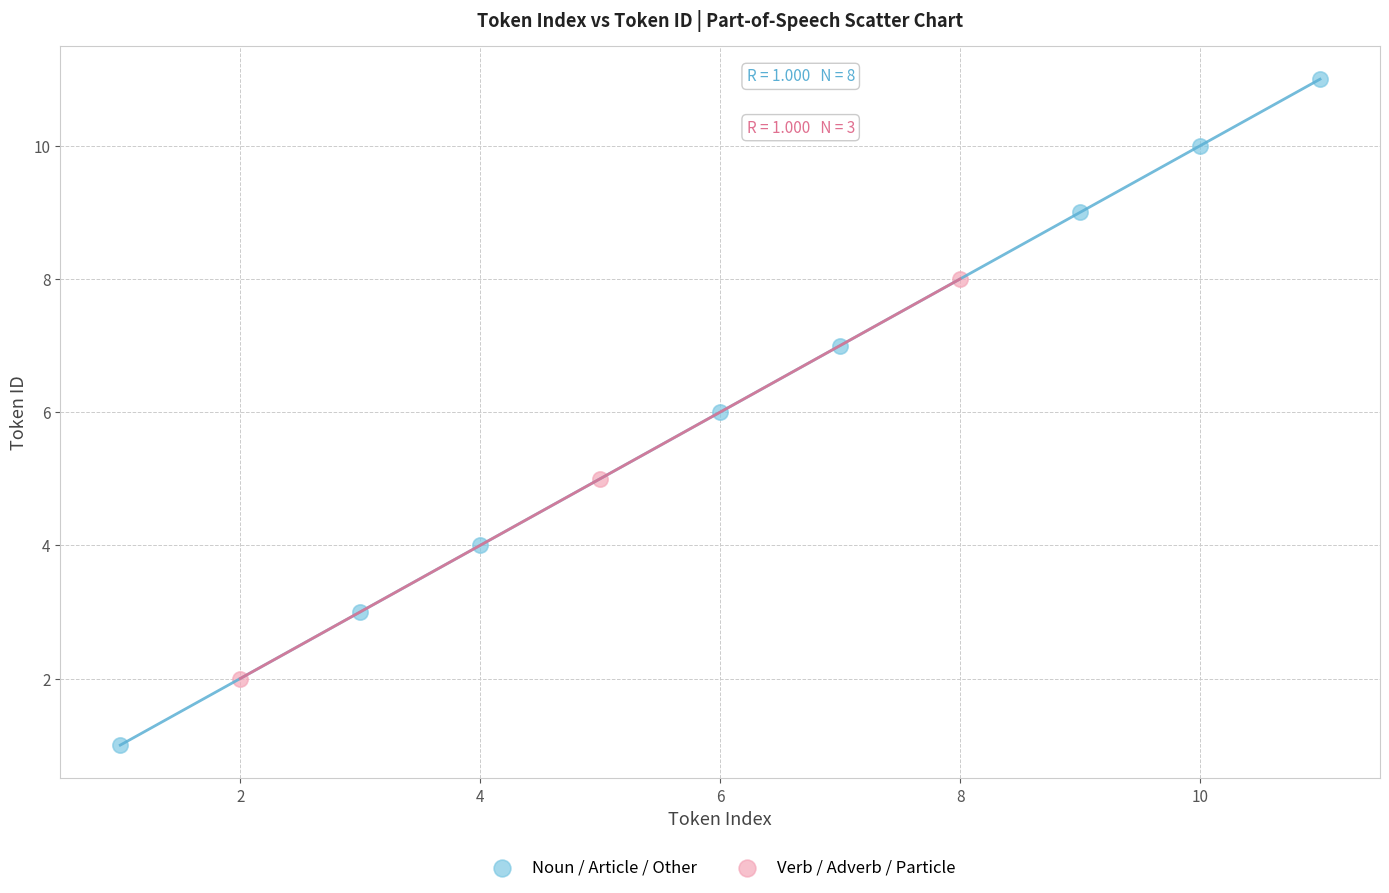

Which series has the widest spread of Y values?

Noun / Article / Other